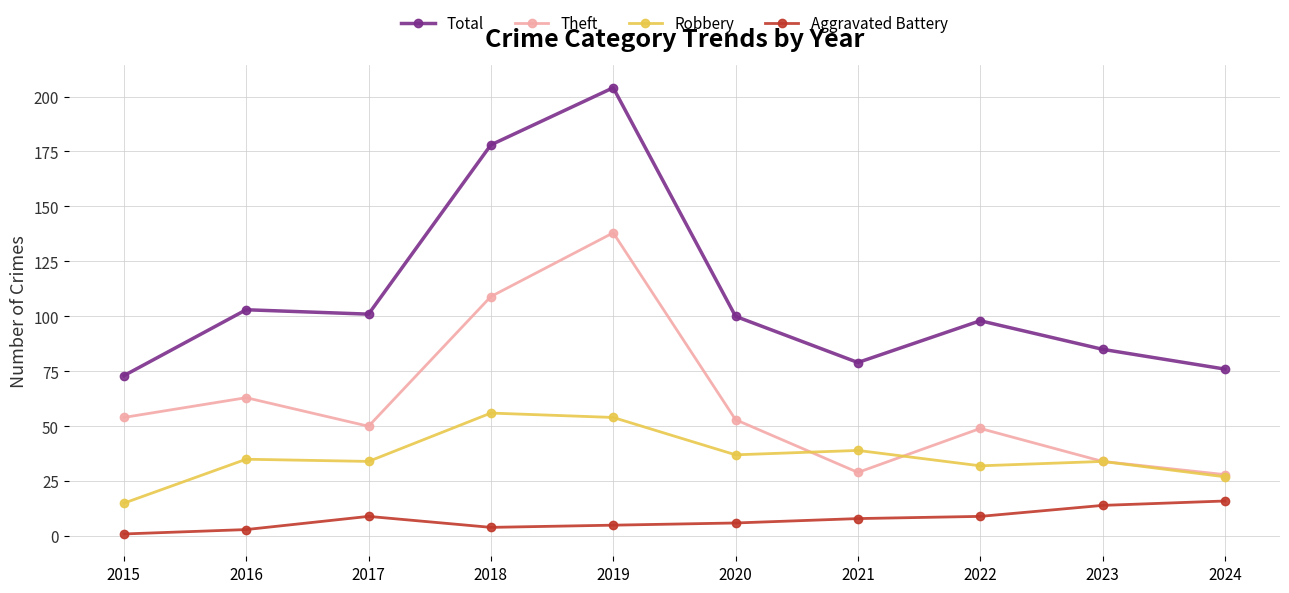

Reading left to right, extract all data points from this chart.

Total: 2015=73	2016=103	2017=101	2018=178	2019=204	2020=100	2021=79	2022=98	2023=85	2024=76
Theft: 2015=54	2016=63	2017=50	2018=109	2019=138	2020=53	2021=29	2022=49	2023=34	2024=28
Robbery: 2015=15	2016=35	2017=34	2018=56	2019=54	2020=37	2021=39	2022=32	2023=34	2024=27
Aggravated Battery: 2015=1	2016=3	2017=9	2018=4	2019=5	2020=6	2021=8	2022=9	2023=14	2024=16